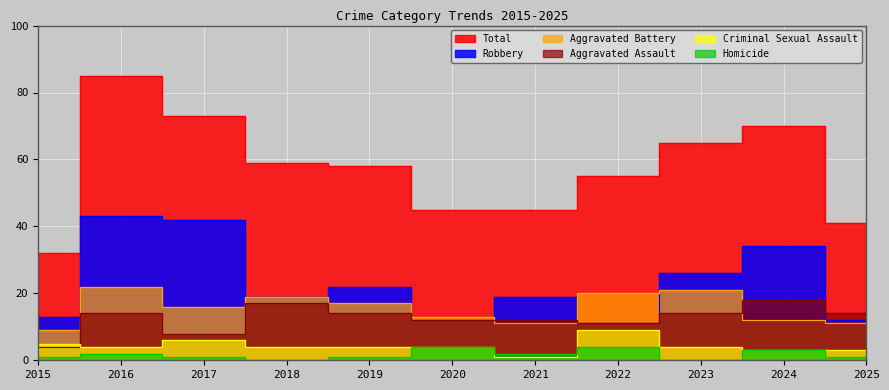

Reading left to right, what are all the values shown in this chart?

Aggravated Assault: 2015=4	2016=14	2017=8	2018=17	2019=14	2020=12	2021=12	2022=11	2023=14	2024=18	2025=14
Aggravated Battery: 2015=9	2016=22	2017=16	2018=19	2019=17	2020=13	2021=11	2022=20	2023=21	2024=12	2025=11
Criminal Sexual Assault: 2015=5	2016=4	2017=6	2018=4	2019=4	2020=4	2021=1	2022=9	2023=4	2024=3	2025=3
Homicide: 2015=1	2016=2	2017=1	2018=0	2019=1	2020=4	2021=2	2022=4	2023=0	2024=3	2025=1
Robbery: 2015=13	2016=43	2017=42	2018=19	2019=22	2020=12	2021=19	2022=11	2023=26	2024=34	2025=12
Total: 2015=32	2016=85	2017=73	2018=59	2019=58	2020=45	2021=45	2022=55	2023=65	2024=70	2025=41